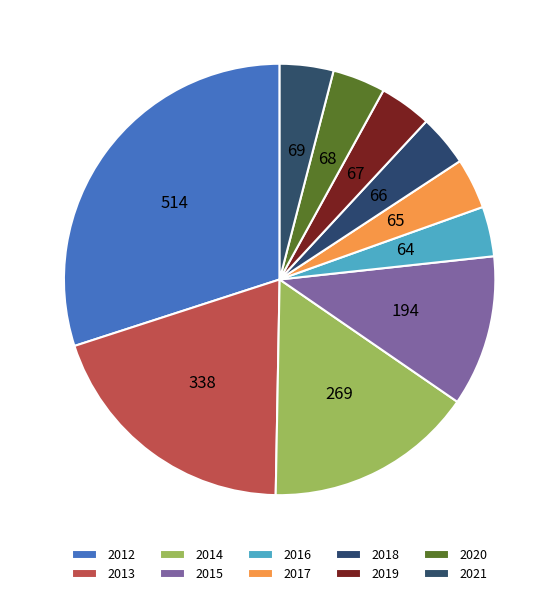

Which has a higher value, 2014 or 2020?

2014